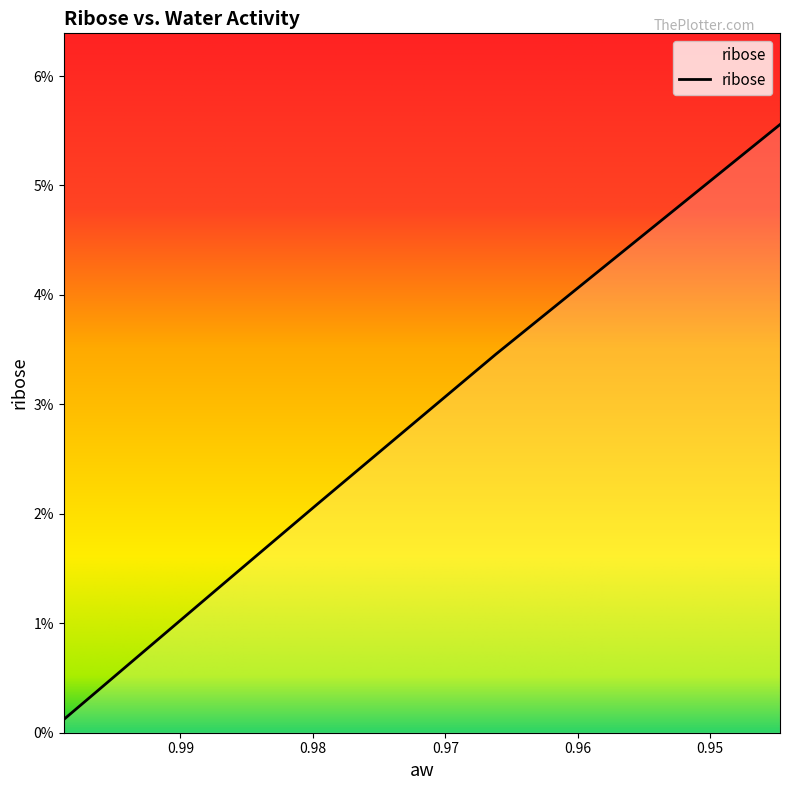

Between 0.944737113 and 0.966191278, which is larger?

0.944737113